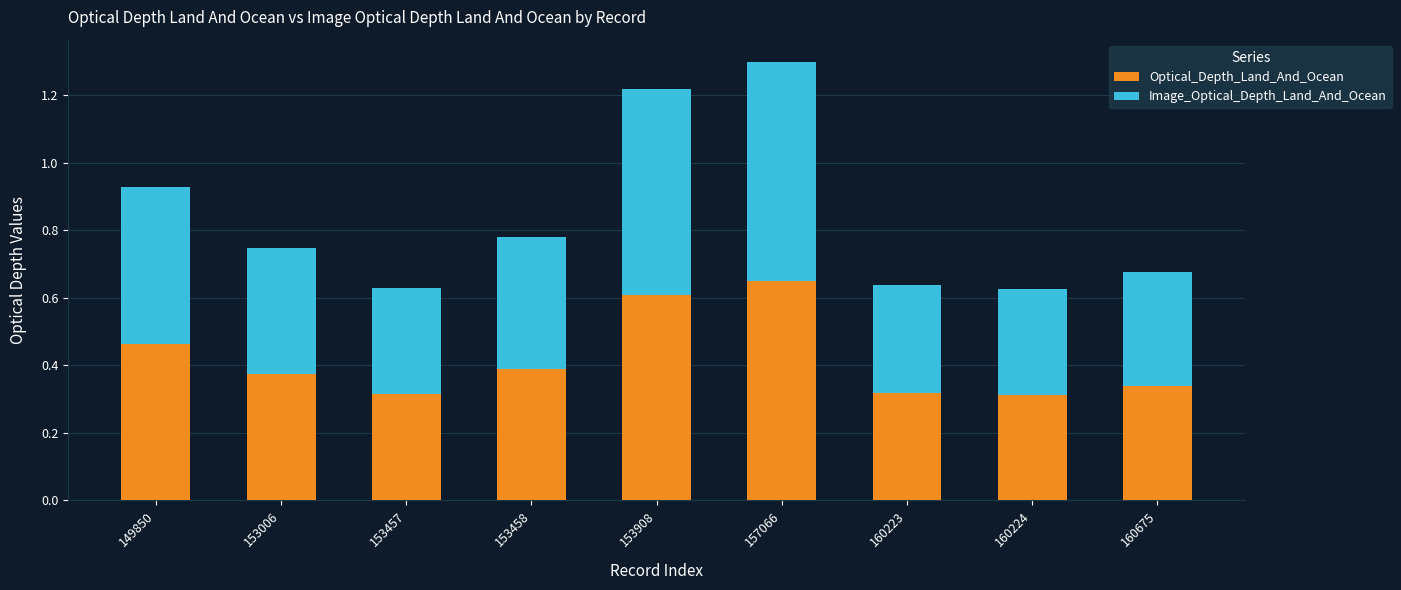

What is the sum of all Optical_Depth_Land_And_Ocean values?

3.8